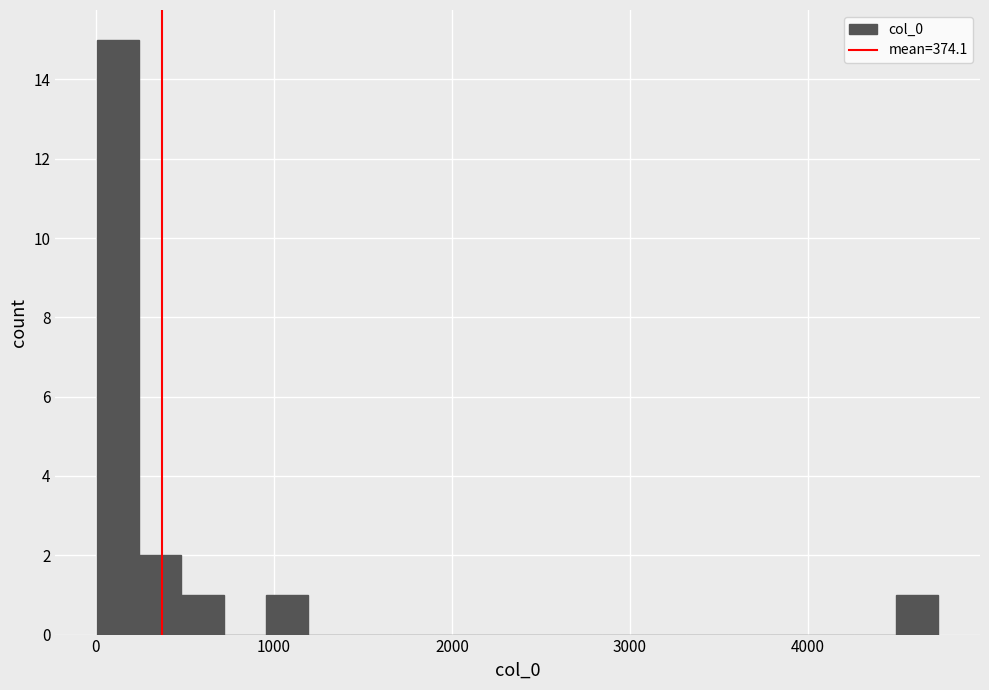

Around what value on the x-axis is the tallest bar? Give the approximate position of its centre, as read against the axis.

100